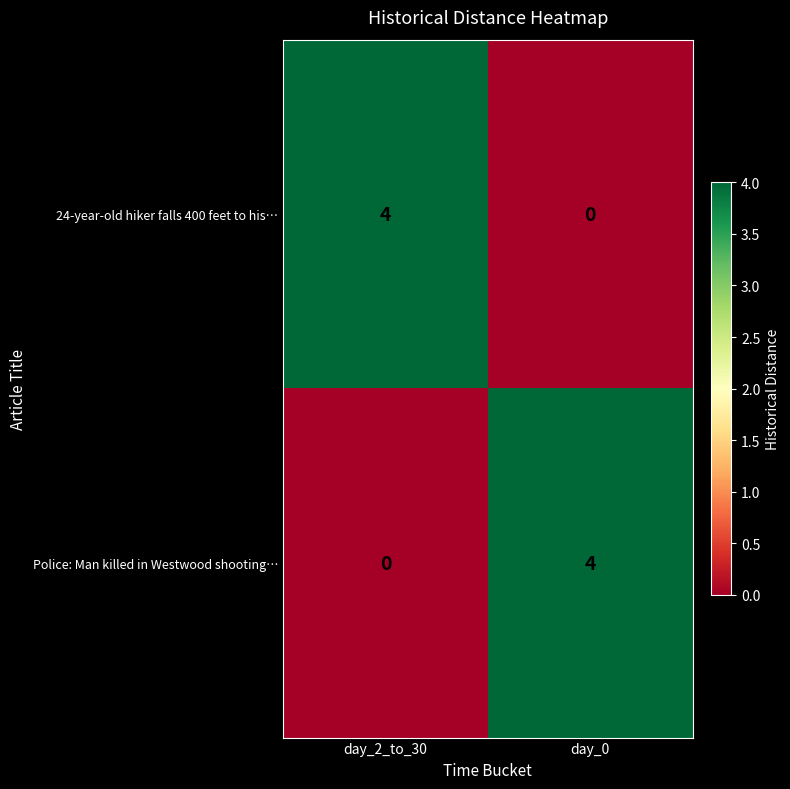

List the labels in order of 24-year-old hiker falls 400 feet to his… value, smallest first.

day_0, day_2_to_30